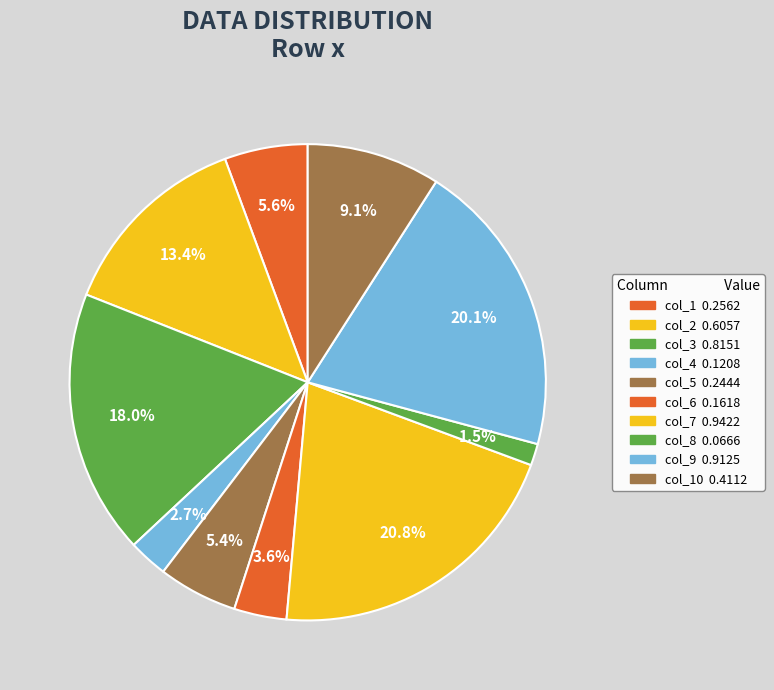

To the nearest percent, what is the average slice percentage?

10%